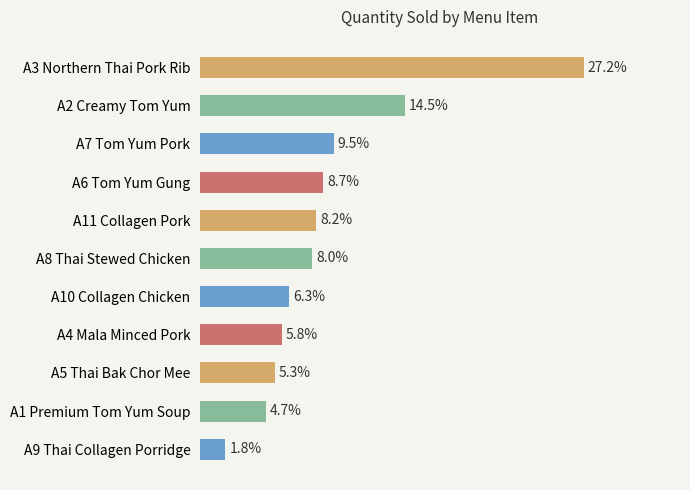

List the labels in order of value, largest first.

A3 Northern Thai Pork Rib, A2 Creamy Tom Yum, A7 Tom Yum Pork, A6 Tom Yum Gung, A11 Collagen Pork, A8 Thai Stewed Chicken, A10 Collagen Chicken, A4 Mala Minced Pork, A5 Thai Bak Chor Mee, A1 Premium Tom Yum Soup, A9 Thai Collagen Porridge